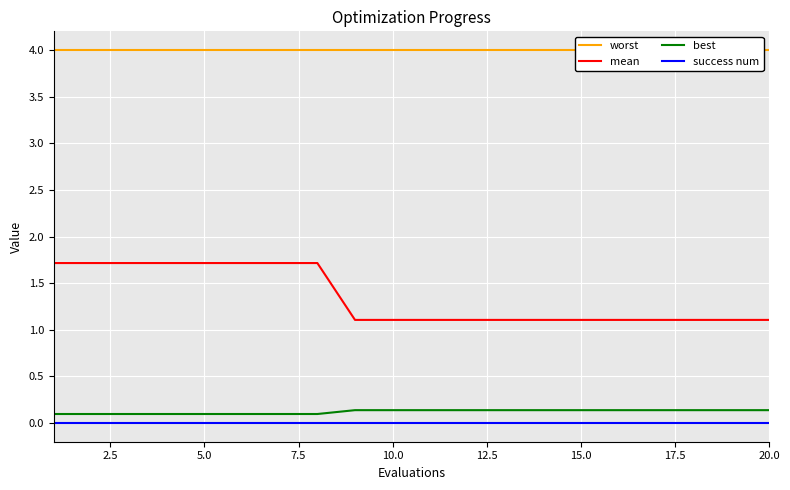

True or false: success num and best cross at least once.

False